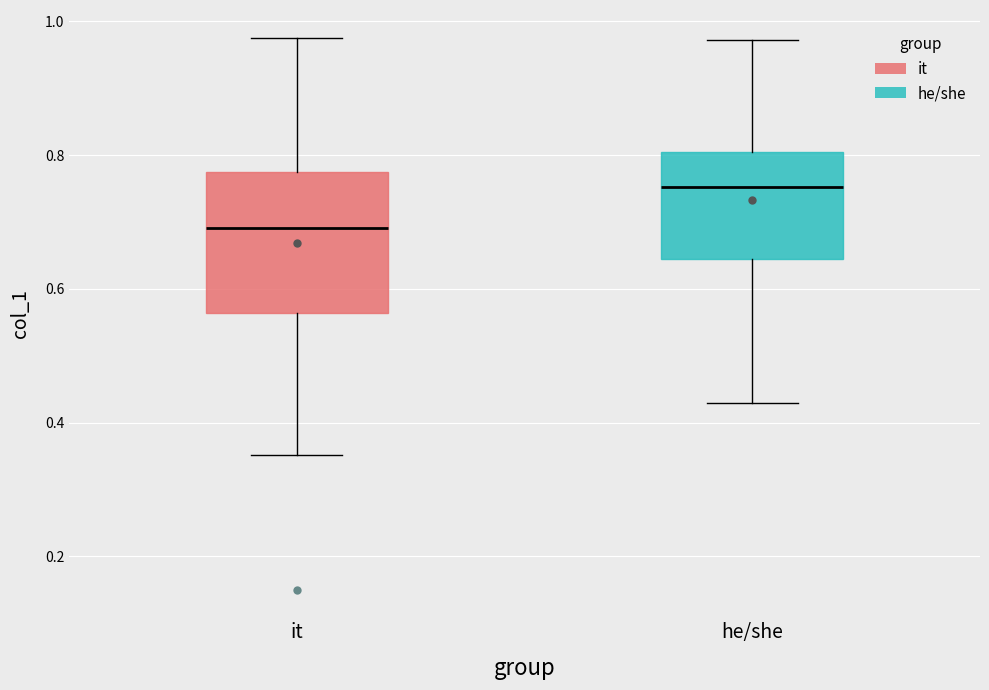

Reading left to right, read every box against the y-axis: the position of its median line, the range the box covers, and the ends of its whiskers. The values are not printed on the chart, so give them approximately, as read against the axis.

it: median 0.70, box 0.56 to 0.78, whiskers 0.36 to 0.98
he/she: median 0.76, box 0.64 to 0.80, whiskers 0.42 to 0.98